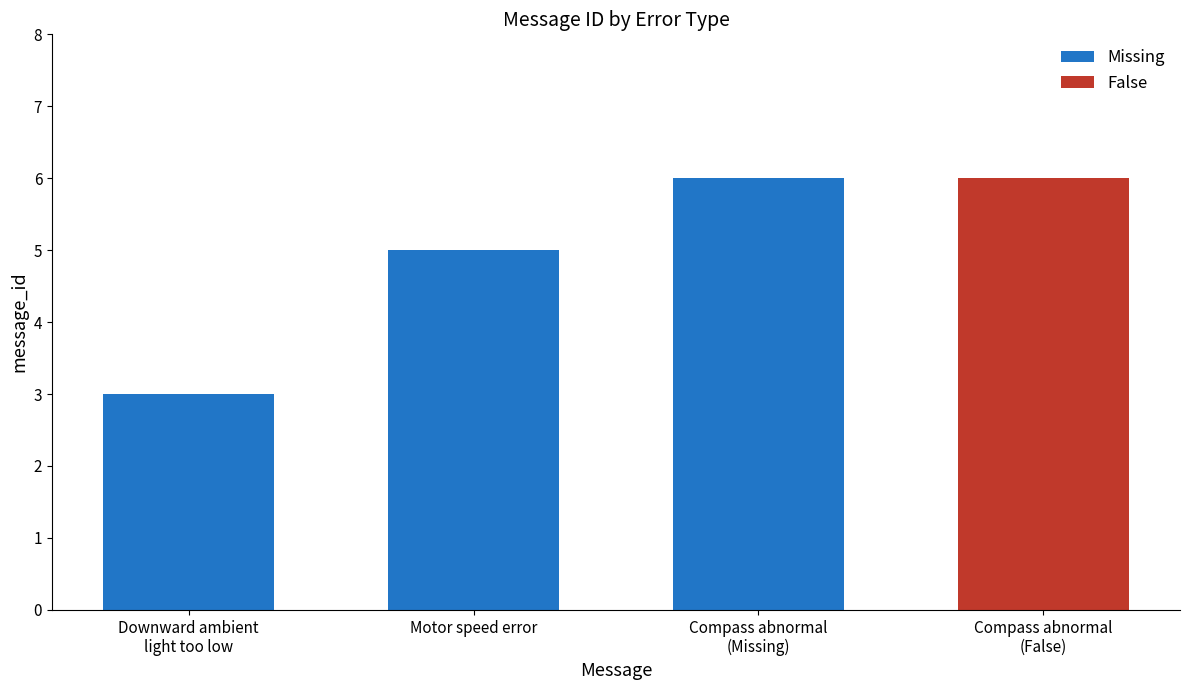

How many values are below 5?

1